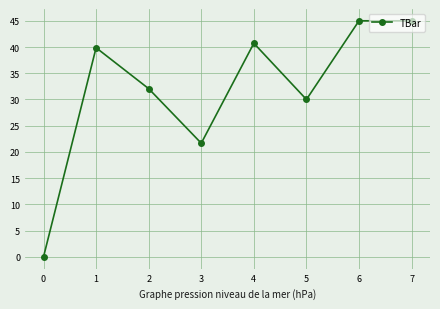

How many lines are shown in the chart?

1